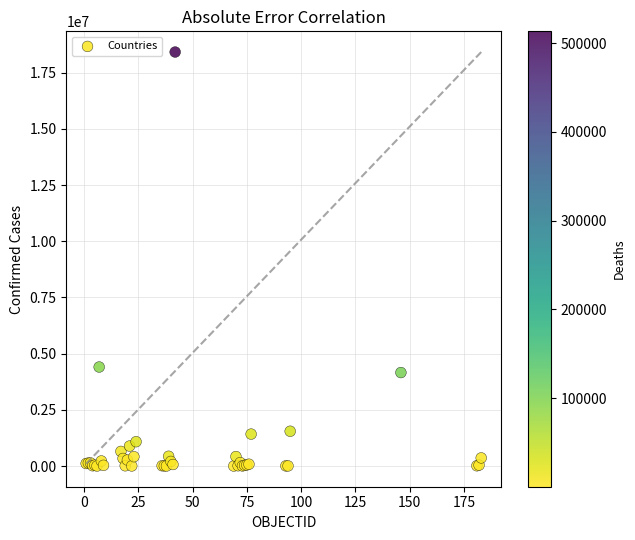

What Y value in the scatter plot is closest to 9210428?

4405247